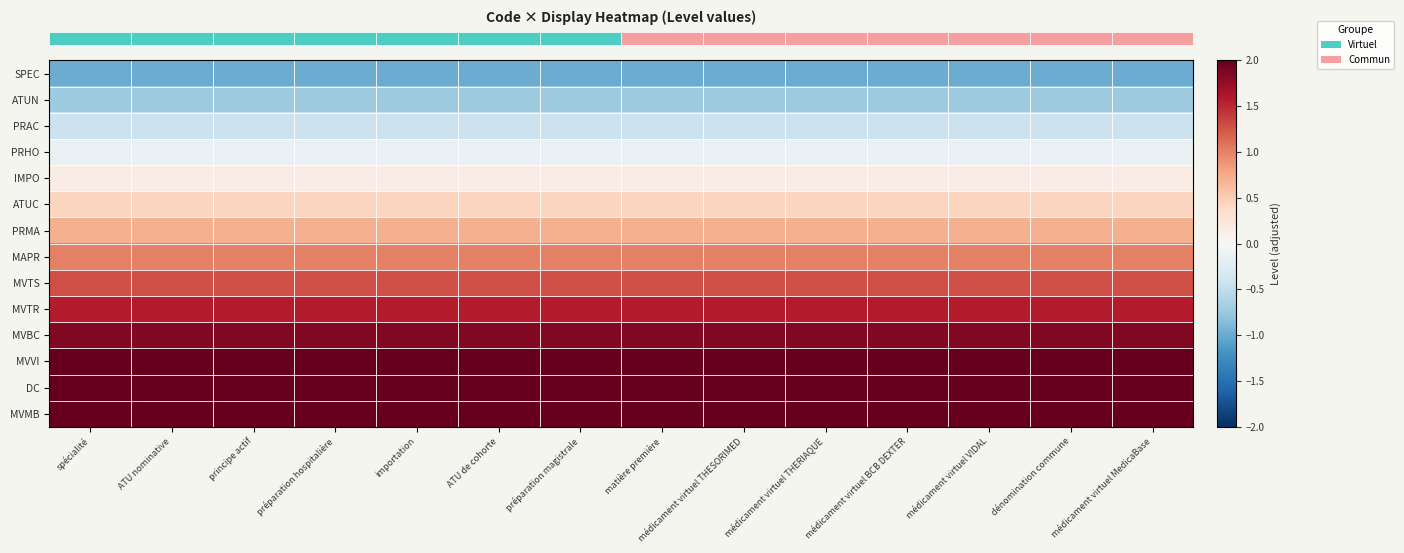

At how many categories does at least one series exceed 0?

14